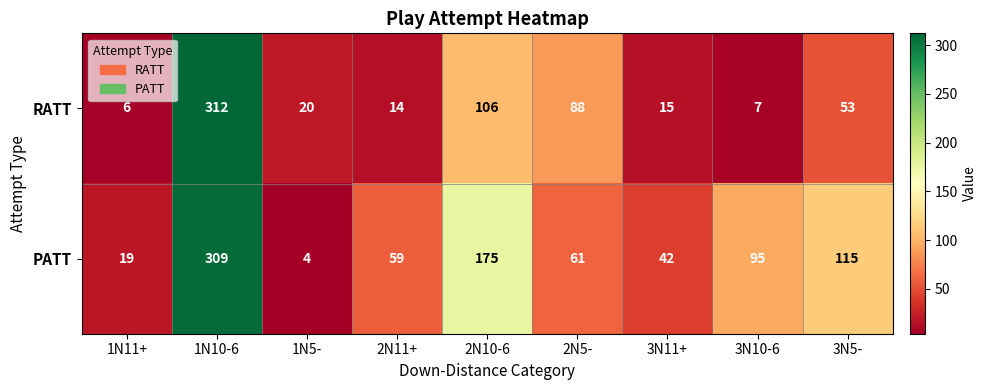

What is the difference between the second highest and second lowest values in the RATT series?

99